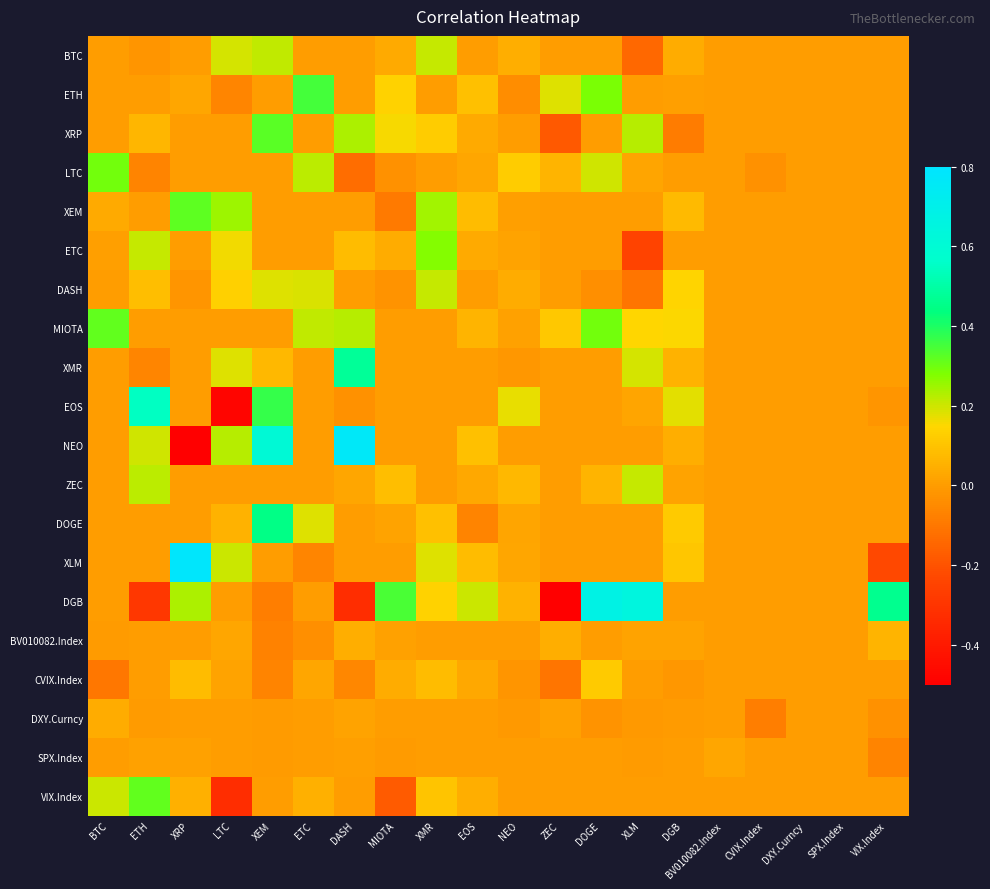

What is the minimum value shown in the chart?

-1.8